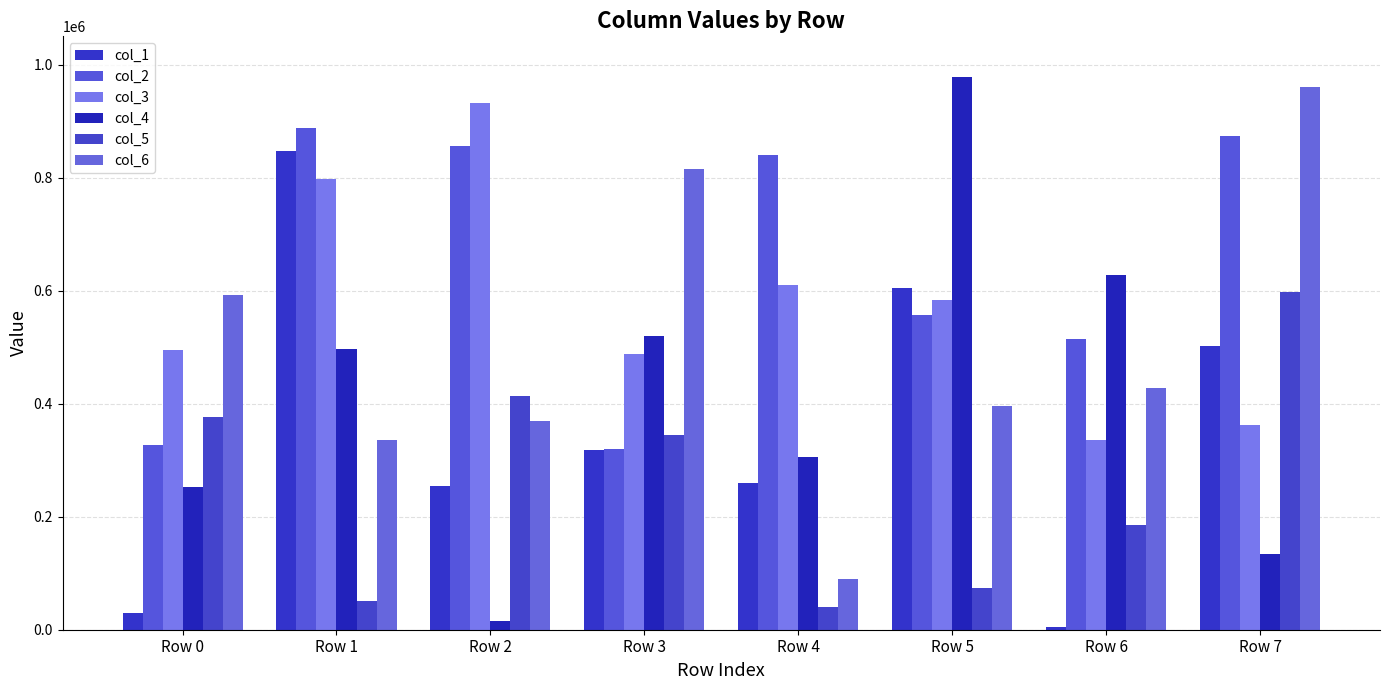

What is the difference between the highest and lowest values at Row 7?

825074